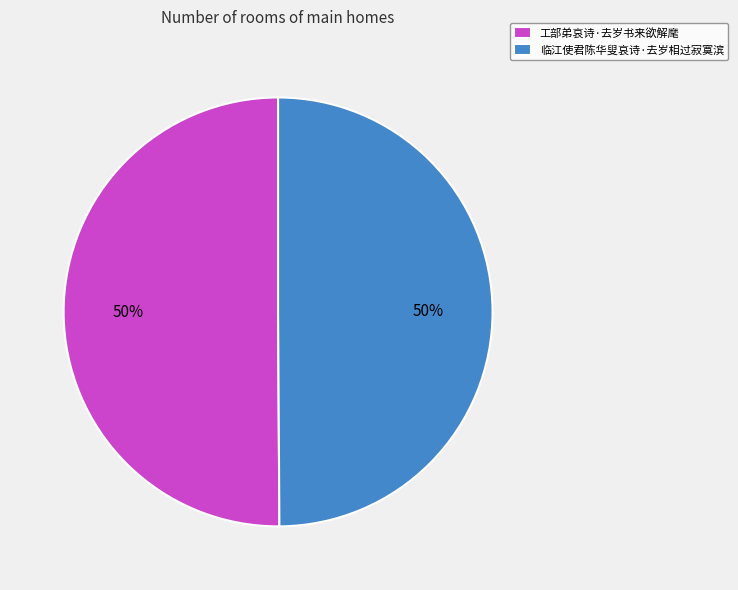

To the nearest percent, what is the average slice percentage?

50%